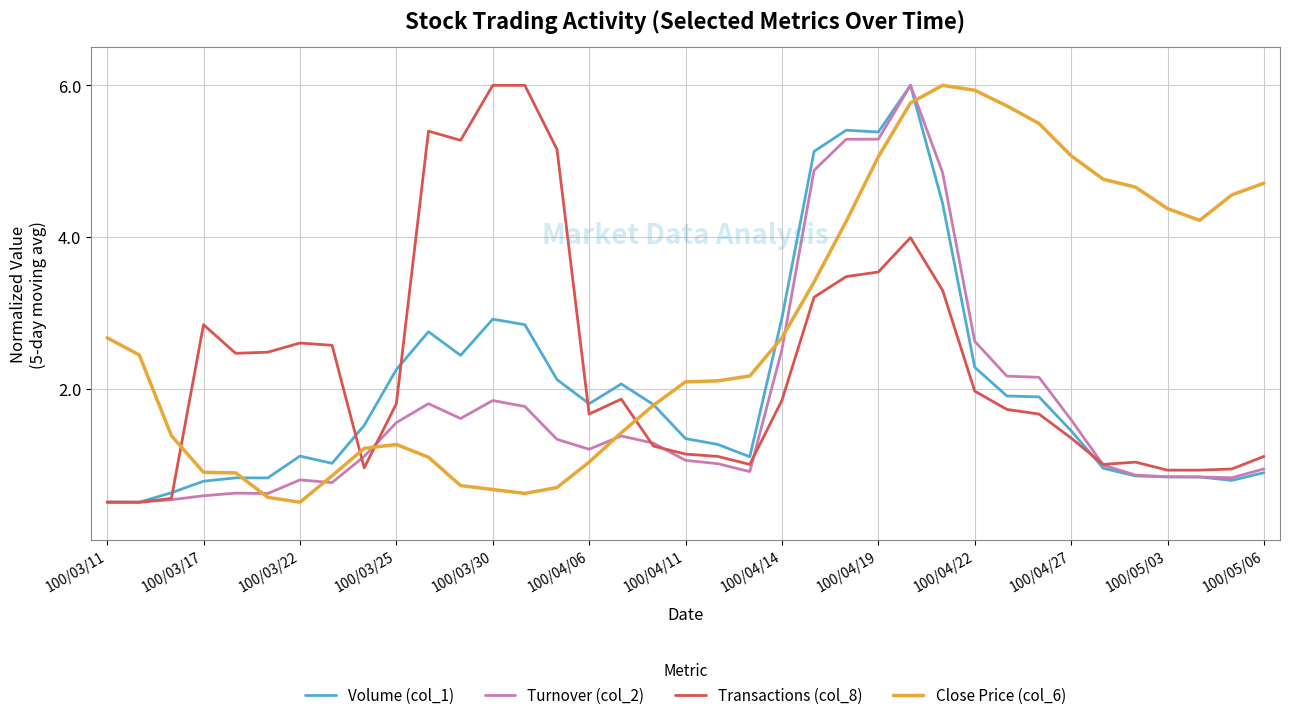

True or false: Transactions (col_8) and Close Price (col_6) cross at least once.

True